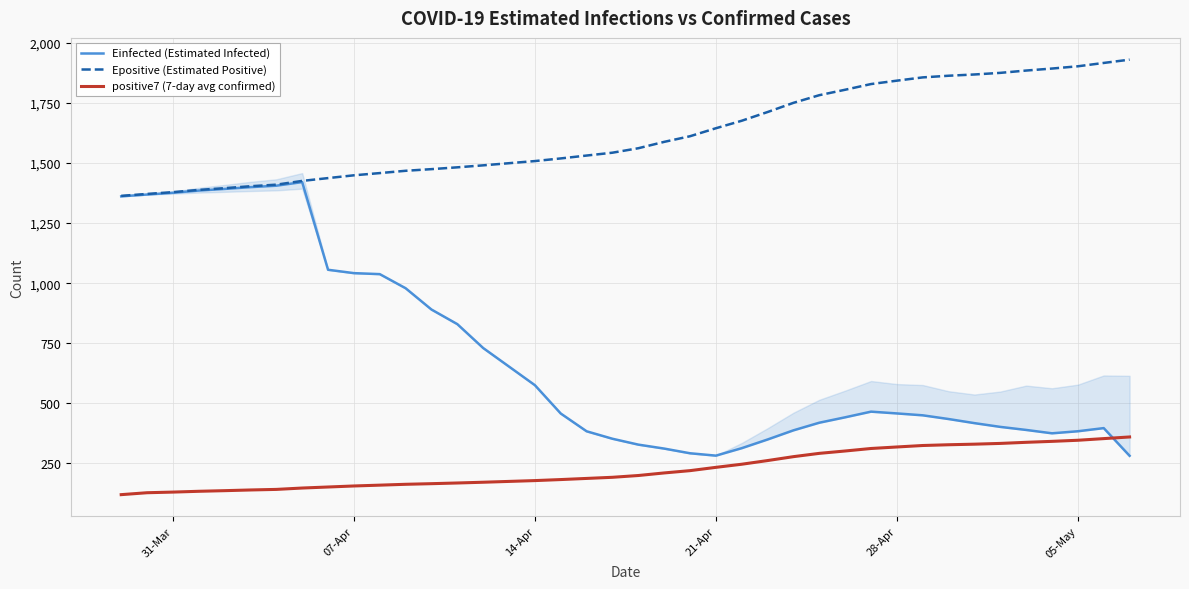

Which series has the widest spread of values?

Einfected (Estimated Infected)